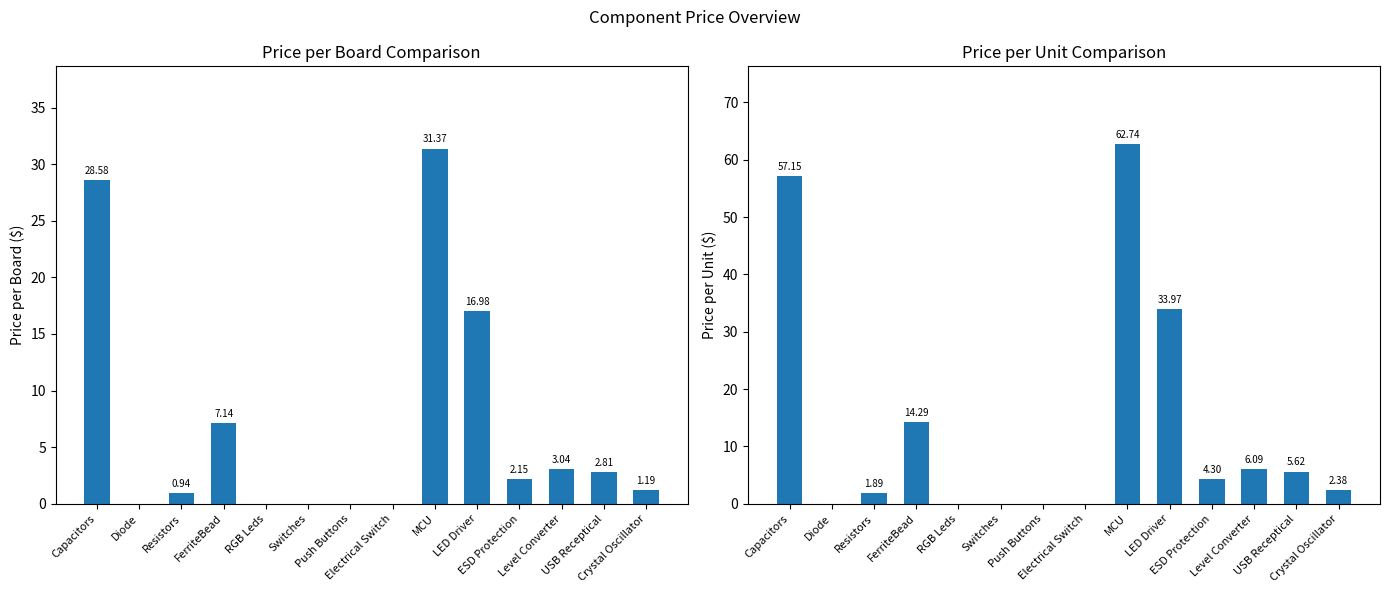

Are the bars horizontal?

No